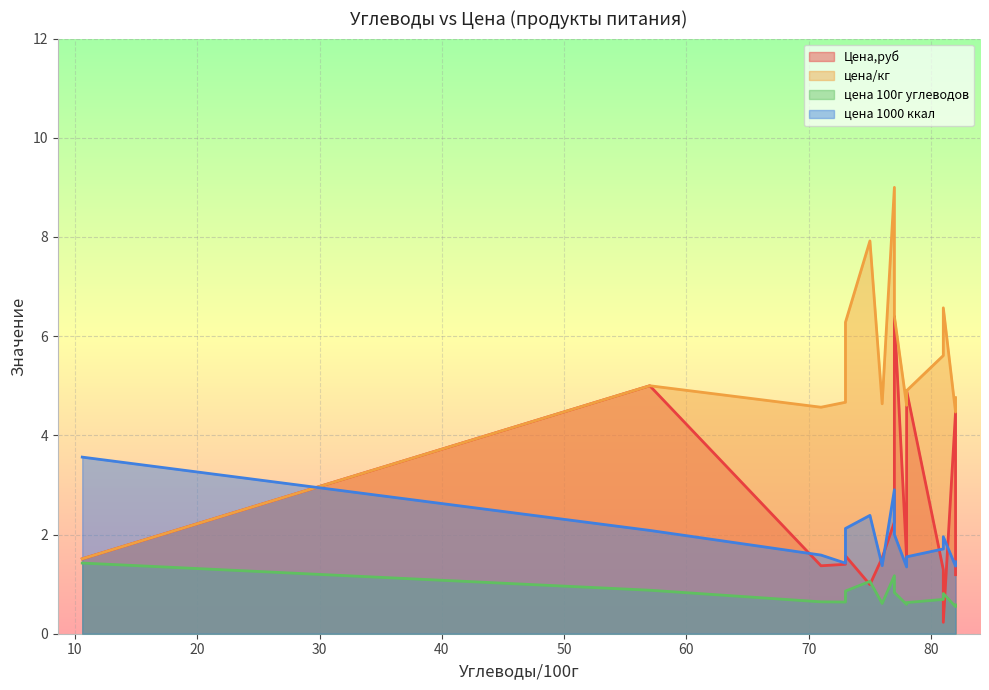

Read the цена/кг value at Мармелад Мозырянин.

4.8